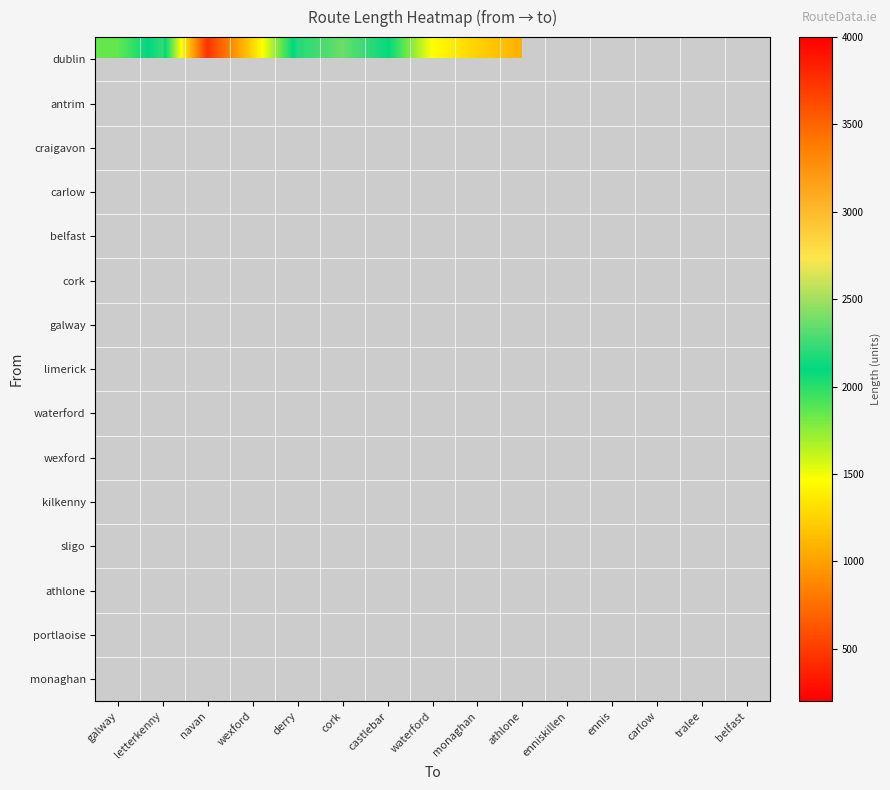

At which category is the sum across all series the highest?

ennis